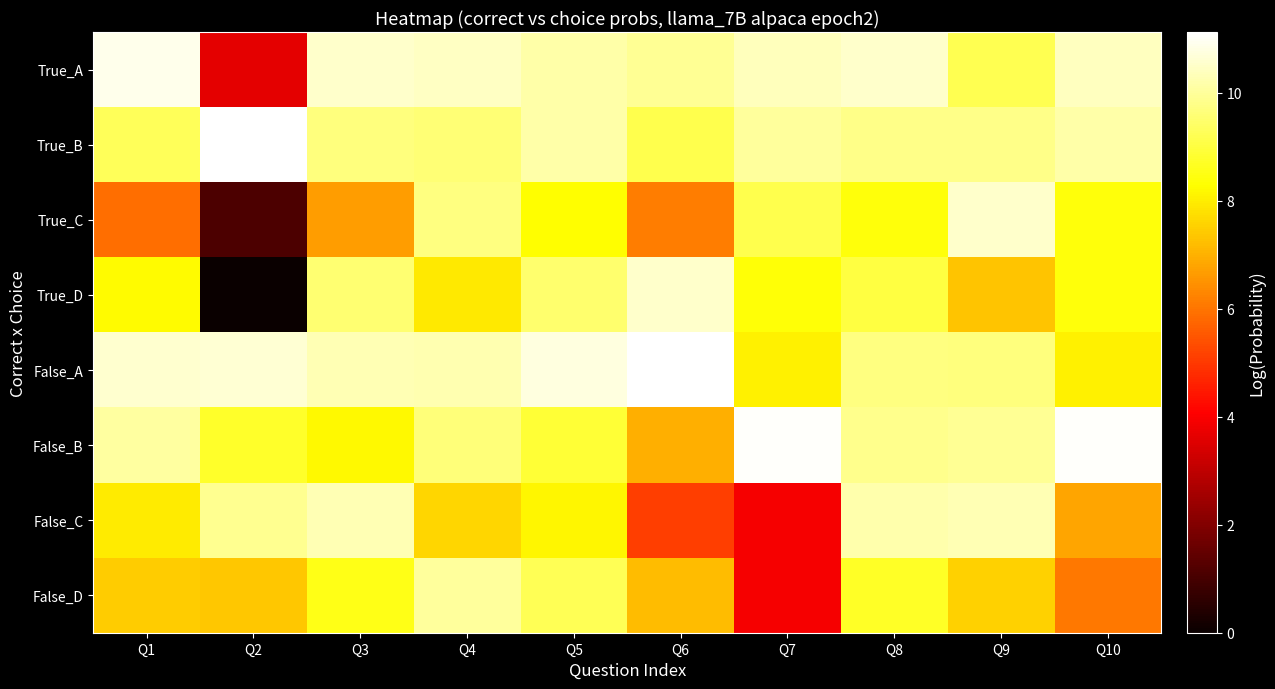

At Q10, list the series in order from largest to smallest.

False_B, True_A, True_B, True_C, True_D, False_A, False_C, False_D